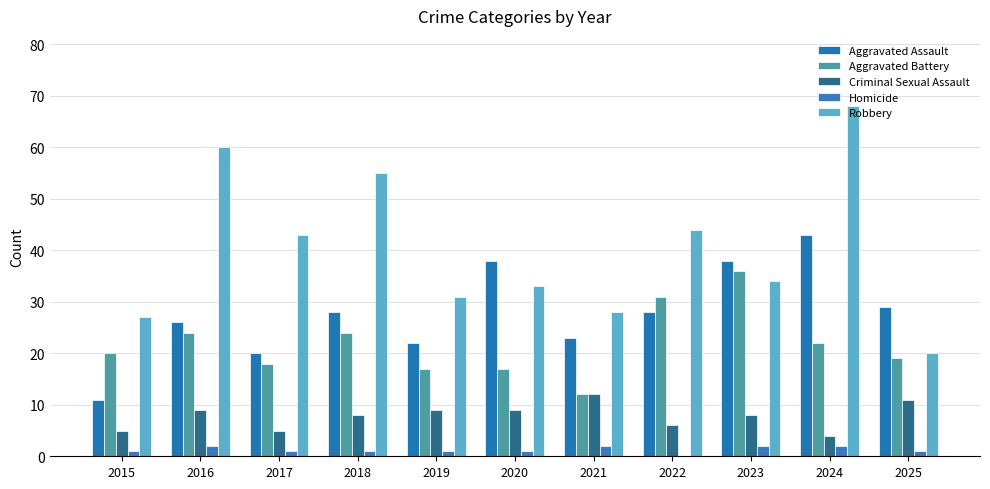

Rank the series at 2019 from lowest to highest value.

Homicide, Criminal Sexual Assault, Aggravated Battery, Aggravated Assault, Robbery